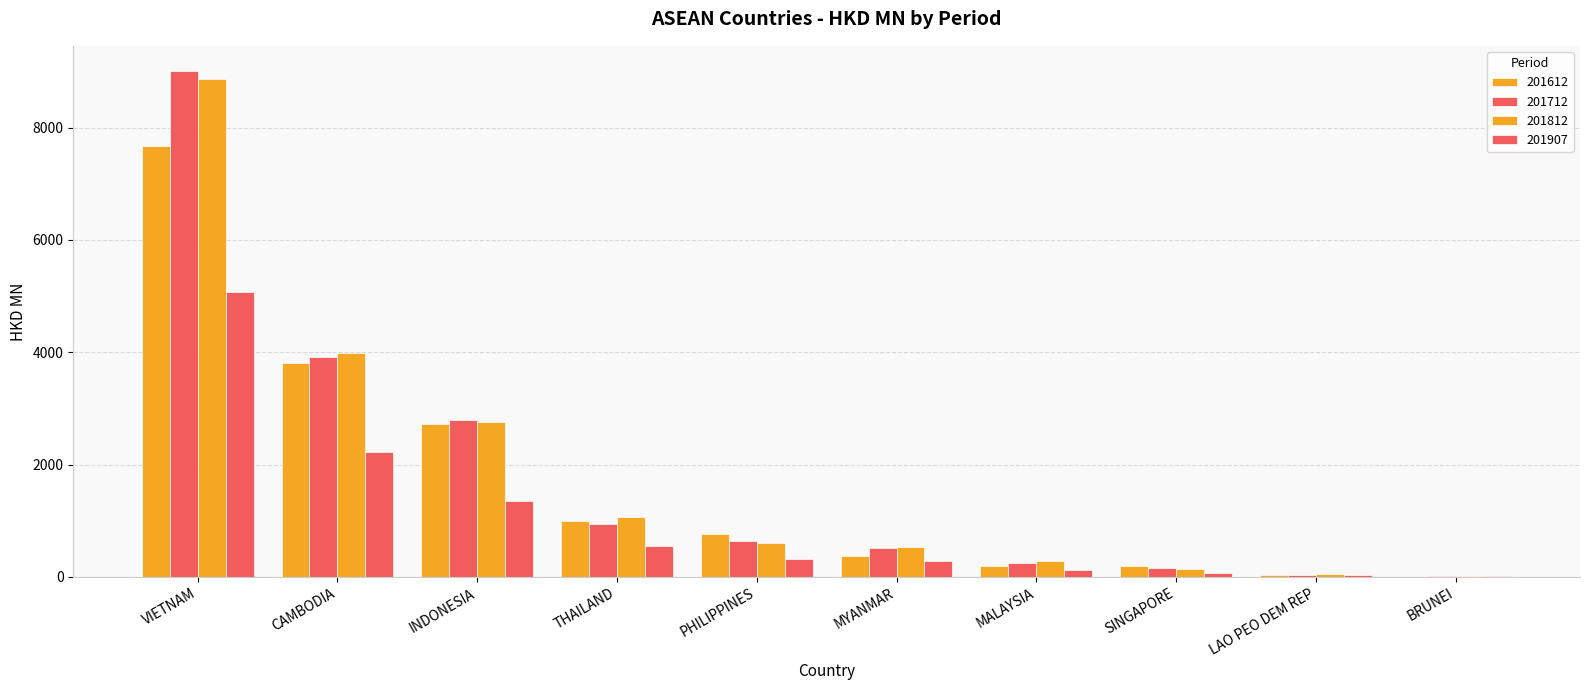

Reading right to left, transcribe all the data shown in this chart.

201612: BRUNEI=6.6	LAO PEO DEM REP=33.0	SINGAPORE=194.7	MALAYSIA=192.6	MYANMAR=373.1	PHILIPPINES=760.0	THAILAND=990.1	INDONESIA=2717.5	CAMBODIA=3811.9	VIETNAM=7662.7
201712: BRUNEI=9.0	LAO PEO DEM REP=40.1	SINGAPORE=154.2	MALAYSIA=256.4	MYANMAR=512.4	PHILIPPINES=644.5	THAILAND=946.9	INDONESIA=2800.1	CAMBODIA=3918.9	VIETNAM=9003.6
201812: BRUNEI=14.6	LAO PEO DEM REP=48.7	SINGAPORE=138.4	MALAYSIA=285.5	MYANMAR=539.4	PHILIPPINES=606.2	THAILAND=1067.5	INDONESIA=2765.2	CAMBODIA=3991.3	VIETNAM=8865.9
201907: BRUNEI=11.7	LAO PEO DEM REP=29.4	SINGAPORE=64.9	MALAYSIA=120.4	MYANMAR=280.8	PHILIPPINES=325.0	THAILAND=551.8	INDONESIA=1349.0	CAMBODIA=2225.0	VIETNAM=5071.1